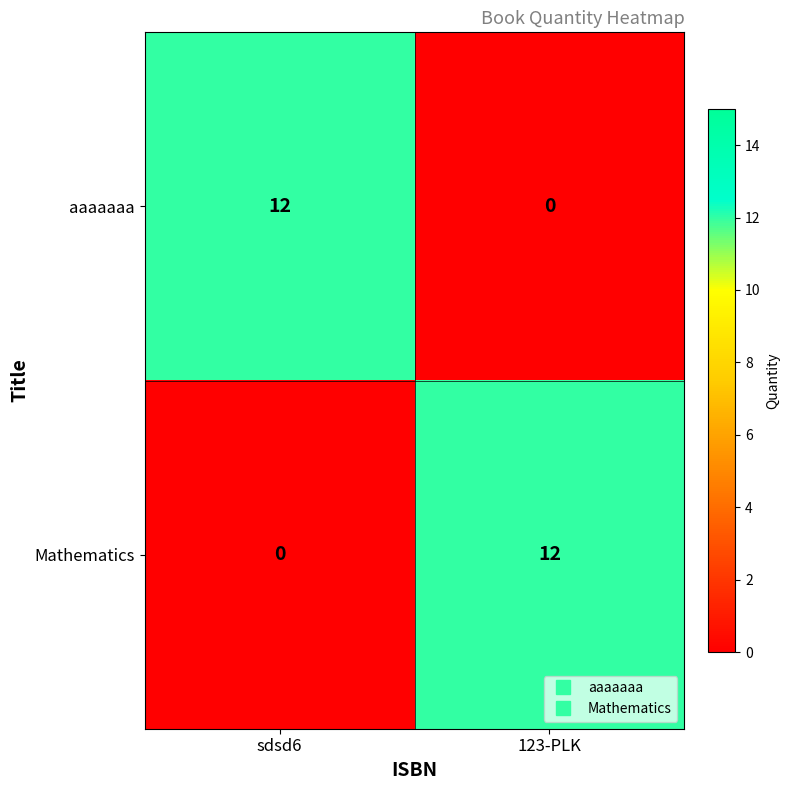

Reading left to right, transcribe all the data shown in this chart.

aaaaaaa: sdsd6=12	123-PLK=0
Mathematics: sdsd6=0	123-PLK=12